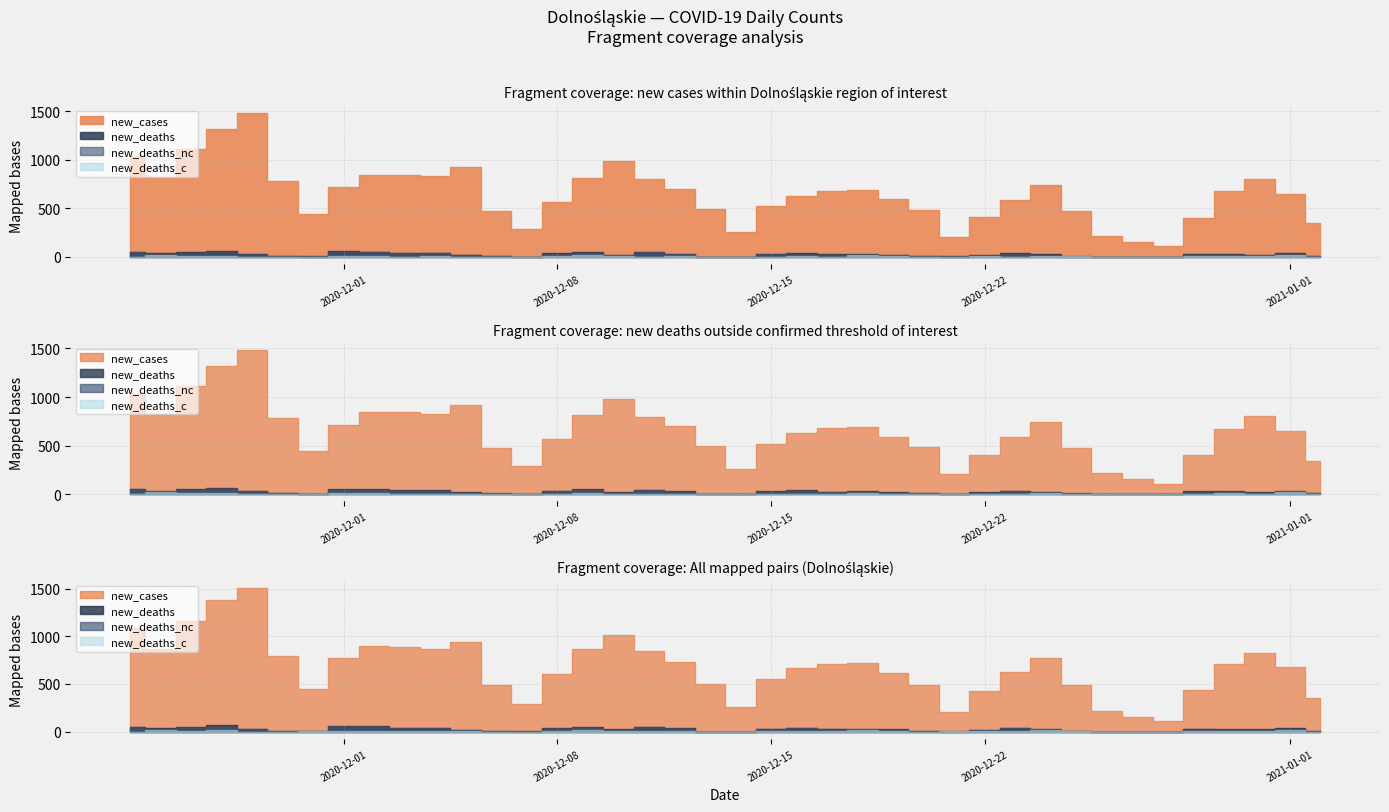

How many lines are shown in the chart?

4